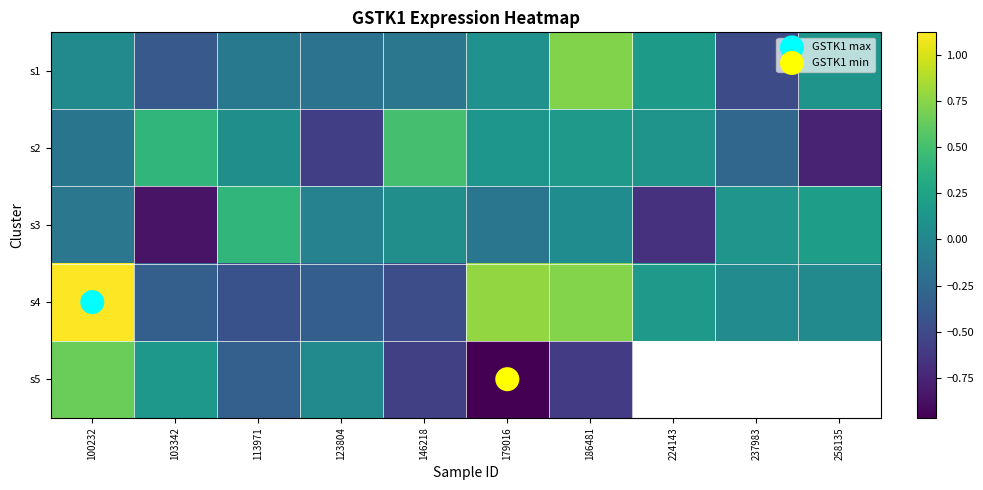

Which series has the widest spread of values?

s5